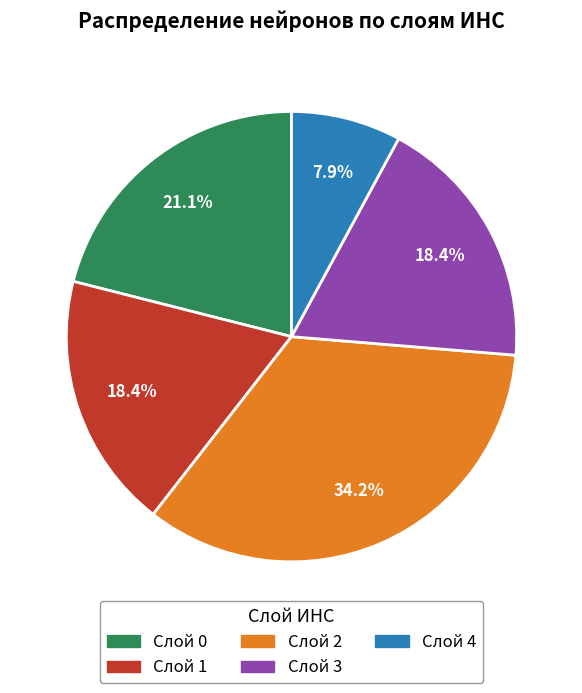

Approximately how many times larger is the value at Слой 3 compared to Слой 1?

1.0